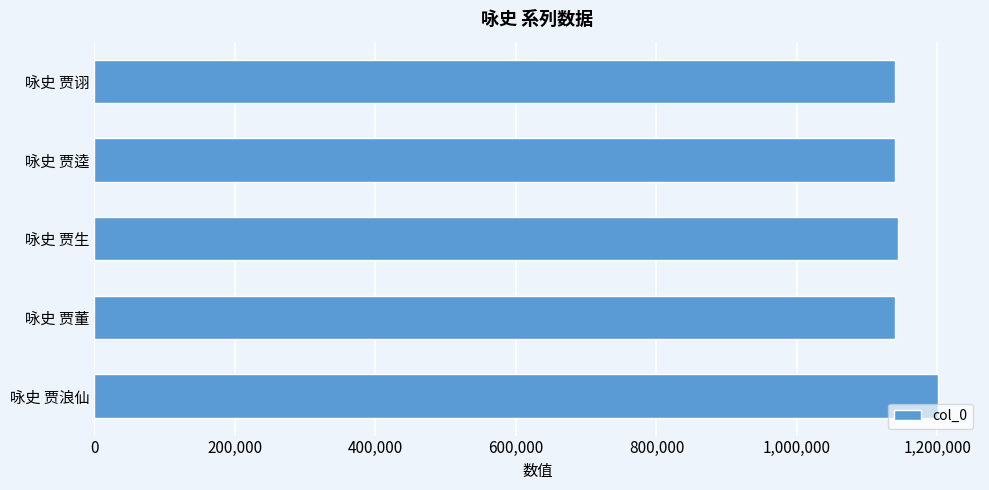

Where is the data nearest to the value 1170201?

咏史 贾生